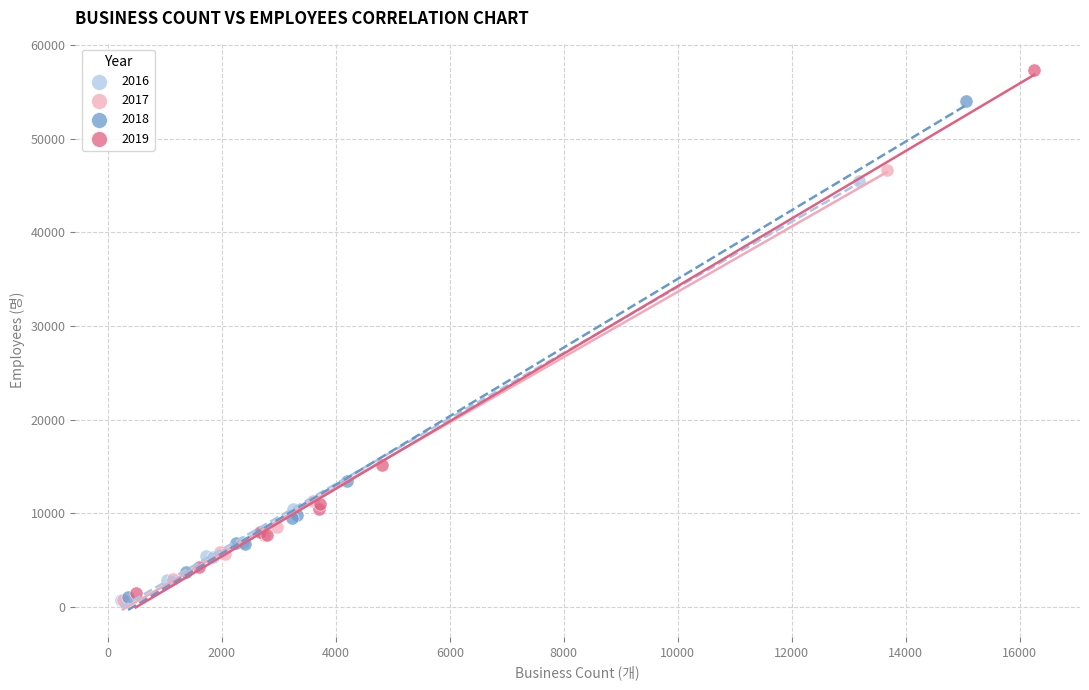

Which series has the largest Y range (max minus min)?

2019